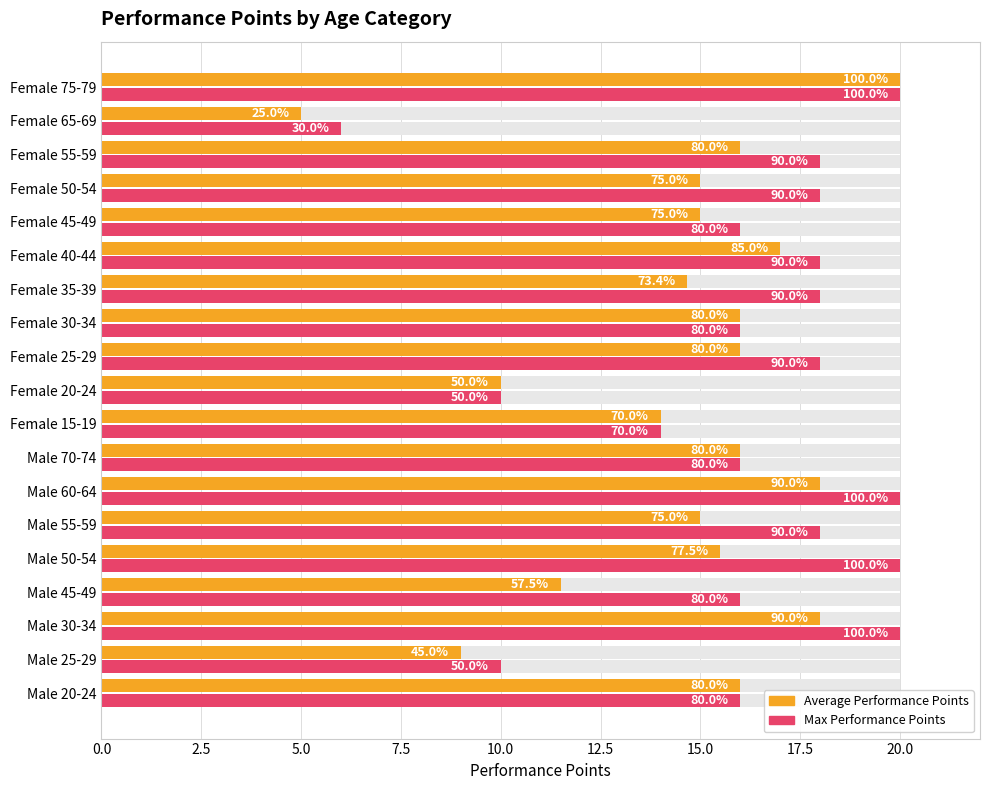

Are the bars grouped side by side (vs. stacked)?

Yes